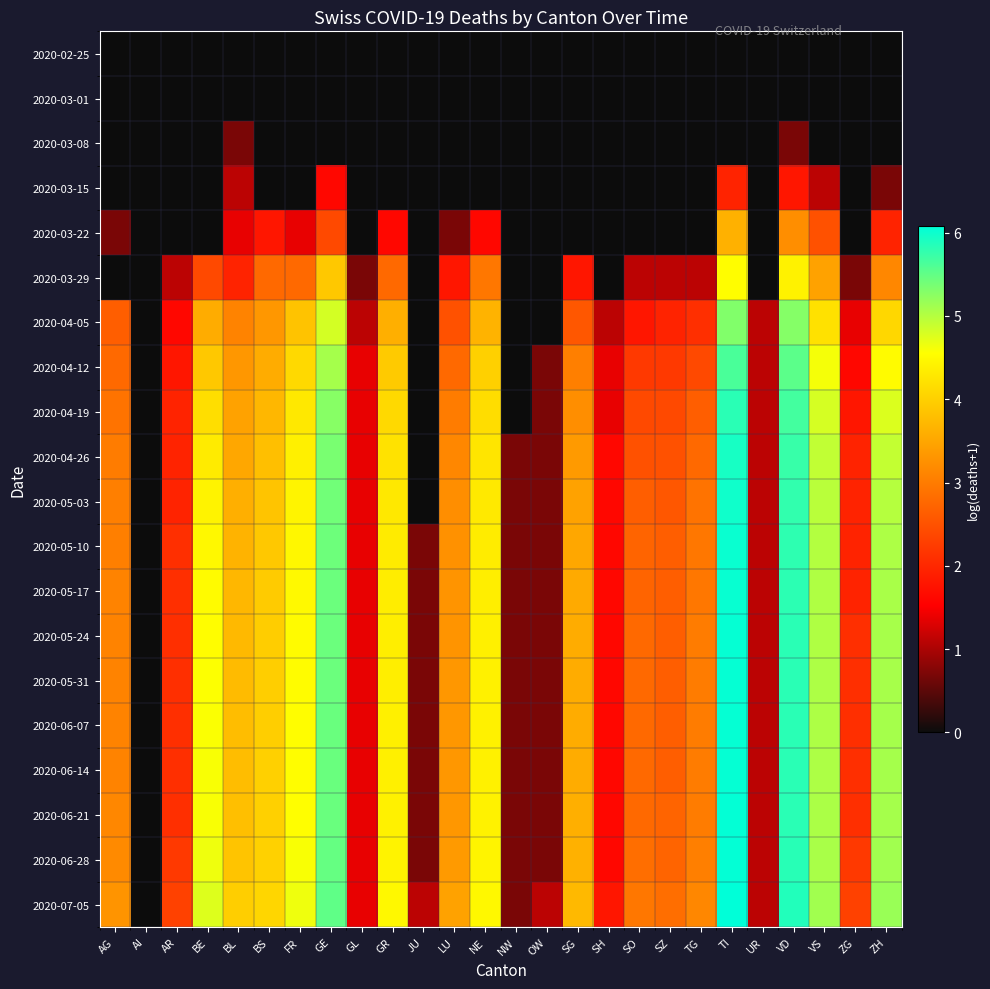

What is the total value across all series at AR?

29.4